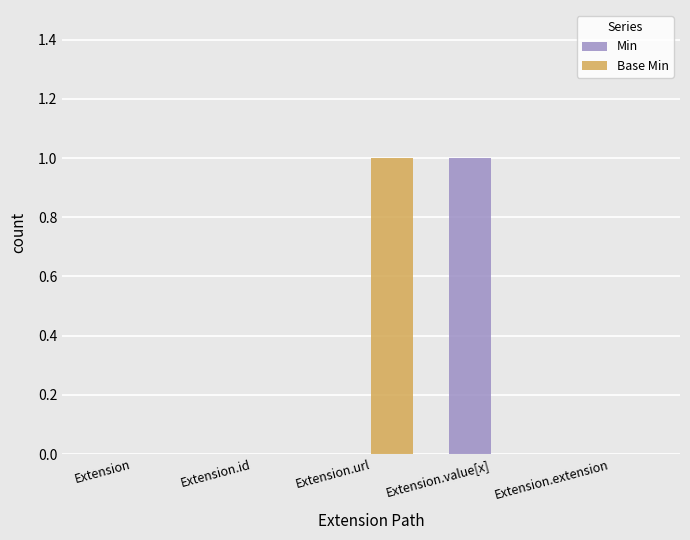

Is it true that Min equals 0 at Extension.value[x]?

False